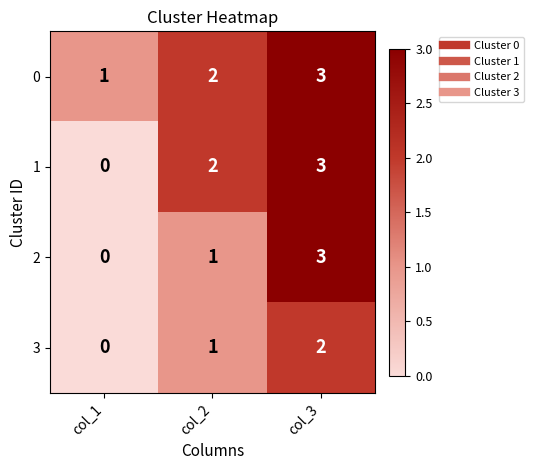

True or false: 3 has a value of 1 at col_2.

True